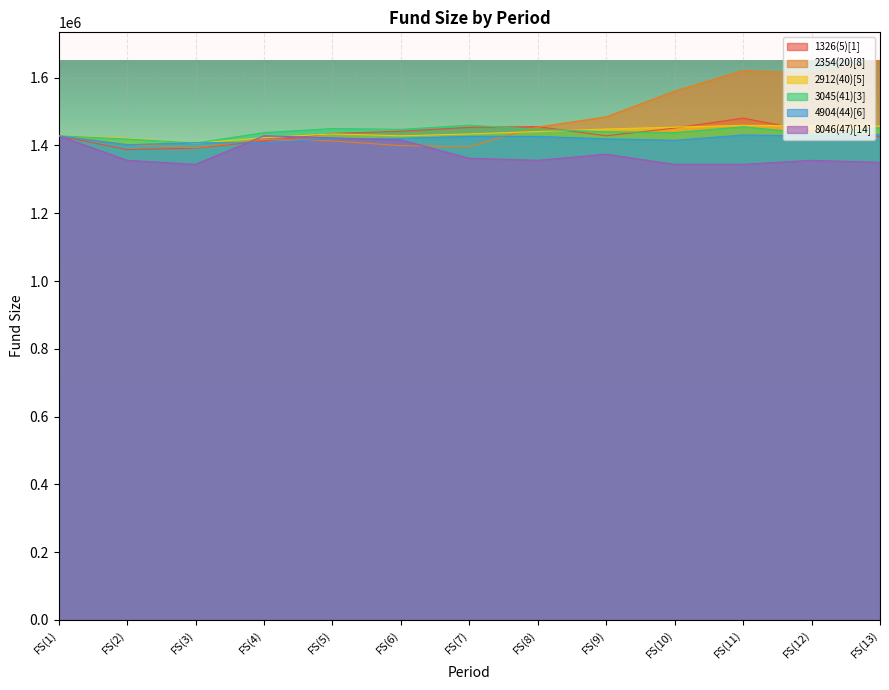

What value does the 4904(44)[6] series have at FS(4), to the nearest 100?

1408100